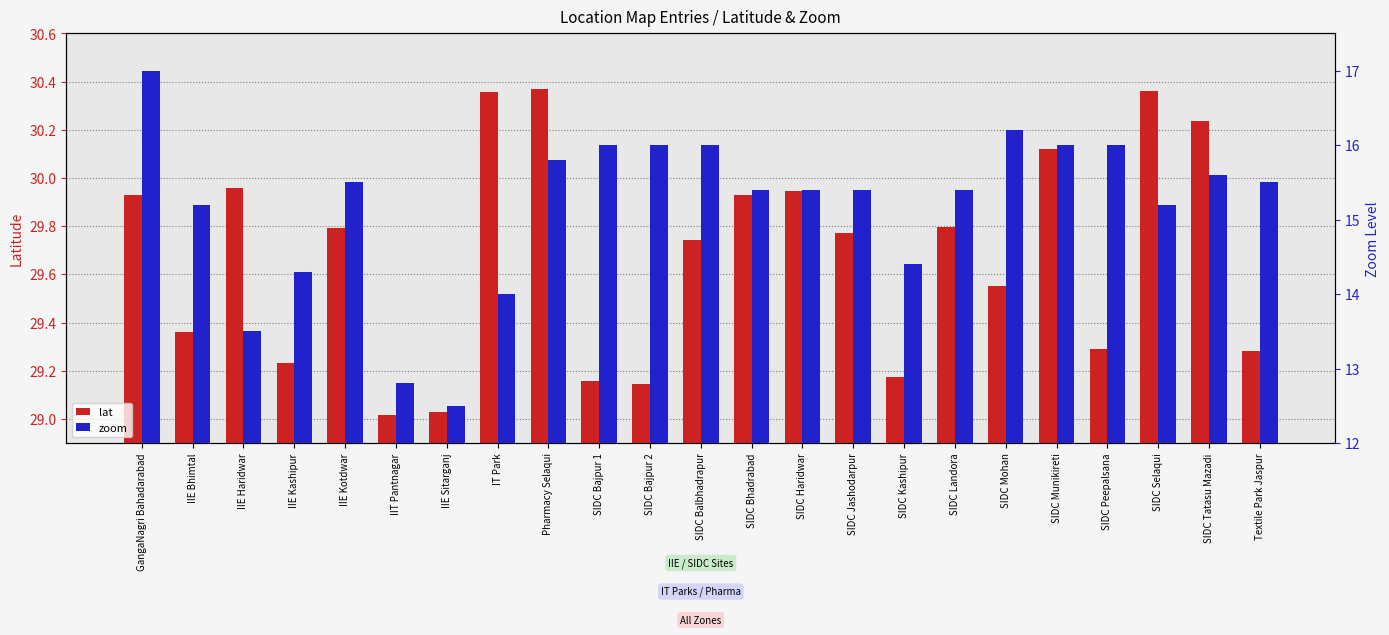

Reading right to left, what are all the values shown in this chart?

lat: 29.3	30.2	30.4	29.3	30.1	29.6	29.8	29.2	29.8	29.9	29.9	29.7	29.1	29.2	30.4	30.4	29.0	29.0	29.8	29.2	30.0	29.4	29.9
zoom: 15.5	15.6	15.2	16.0	16.0	16.2	15.4	14.4	15.4	15.4	15.4	16.0	16.0	16.0	15.8	14.0	12.5	12.8	15.5	14.3	13.5	15.2	17.0